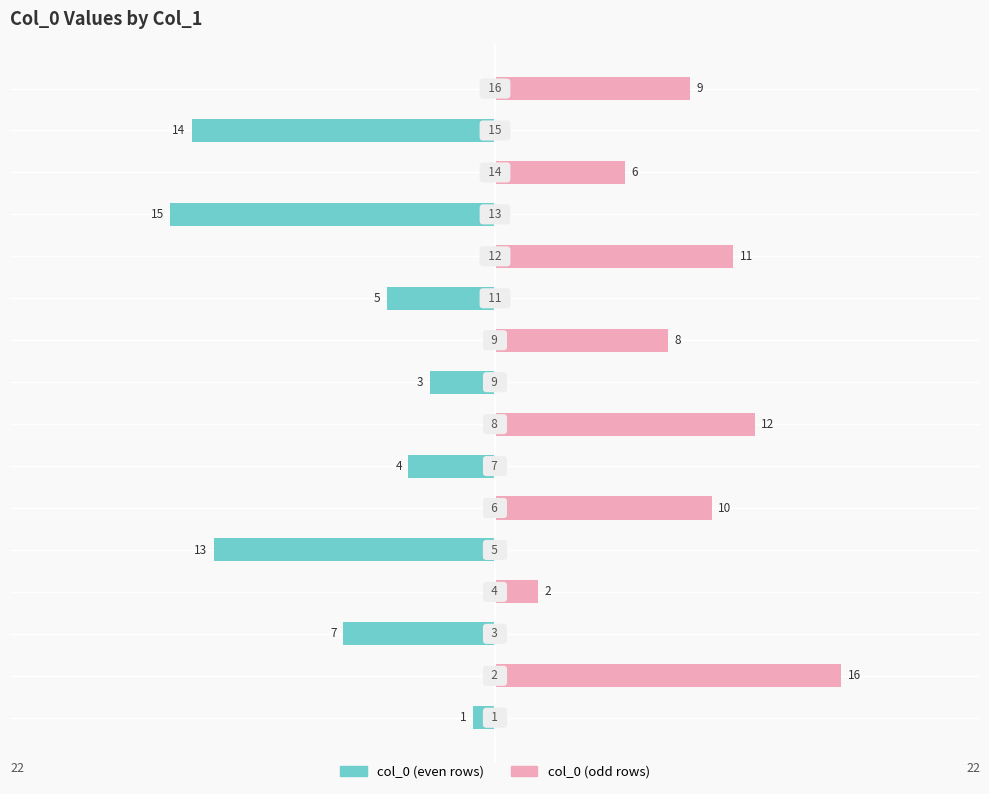

Approximately how many times larger is the value at 15 compared to 12?

1.3